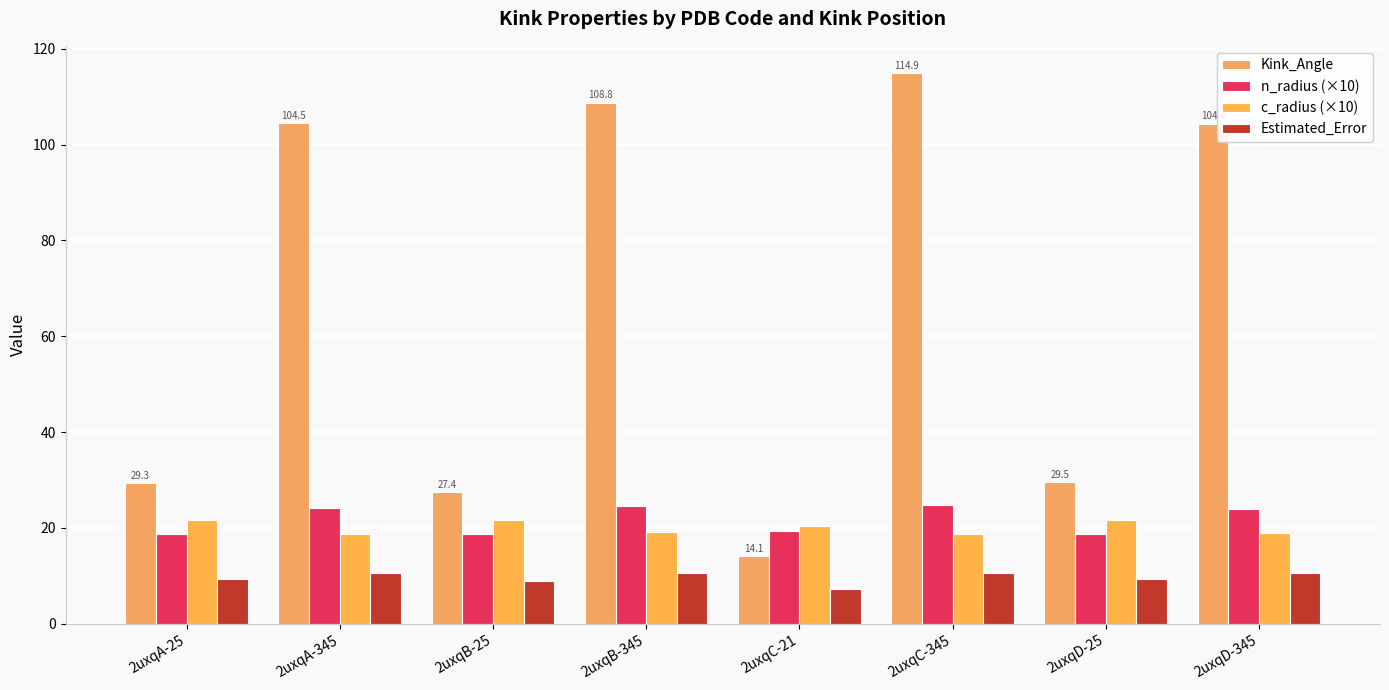

Reading left to right, transcribe all the data shown in this chart.

Kink_Angle: 2uxqA-25=29.3	2uxqA-345=104.5	2uxqB-25=27.4	2uxqB-345=108.8	2uxqC-21=14.1	2uxqC-345=114.9	2uxqD-25=29.5	2uxqD-345=104.4
n_radius (×10): 2uxqA-25=18.6	2uxqA-345=24.2	2uxqB-25=18.7	2uxqB-345=24.6	2uxqC-21=19.4	2uxqC-345=24.7	2uxqD-25=18.6	2uxqD-345=24.0
c_radius (×10): 2uxqA-25=21.7	2uxqA-345=18.7	2uxqB-25=21.6	2uxqB-345=19.0	2uxqC-21=20.3	2uxqC-345=18.7	2uxqD-25=21.6	2uxqD-345=18.8
Estimated_Error: 2uxqA-25=9.4	2uxqA-345=10.7	2uxqB-25=8.8	2uxqB-345=10.5	2uxqC-21=7.1	2uxqC-345=10.5	2uxqD-25=9.2	2uxqD-345=10.6